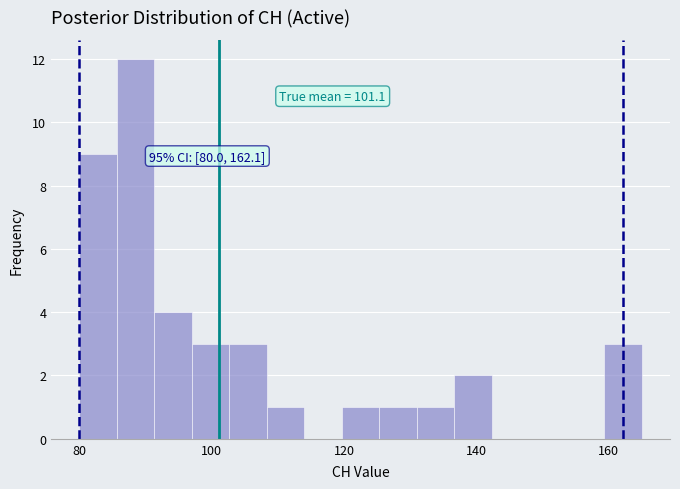

Around what value on the x-axis is the tallest bar? Give the approximate position of its centre, as read against the axis.

88